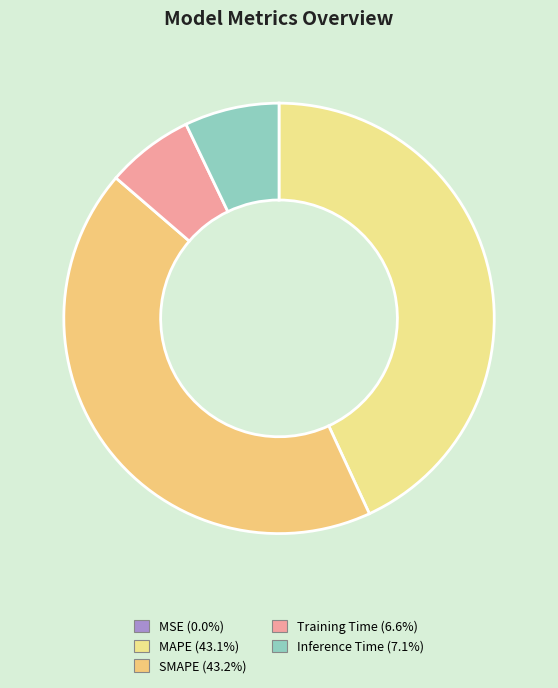

Rank the categories by value from highest to lowest.

SMAPE, MAPE, Inference Time, Training Time, MSE